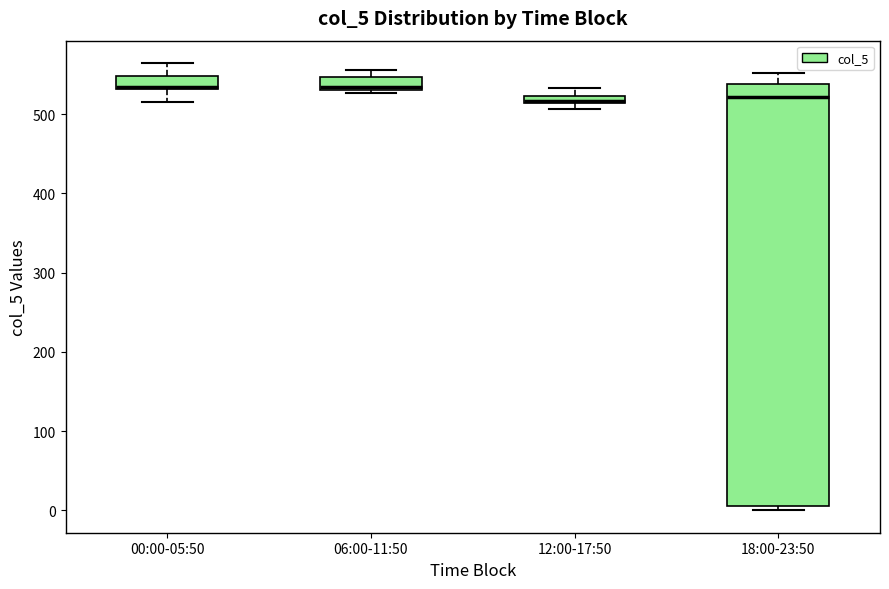

Which box is the tallest, from its lower edge to its upper edge?

18:00-23:50